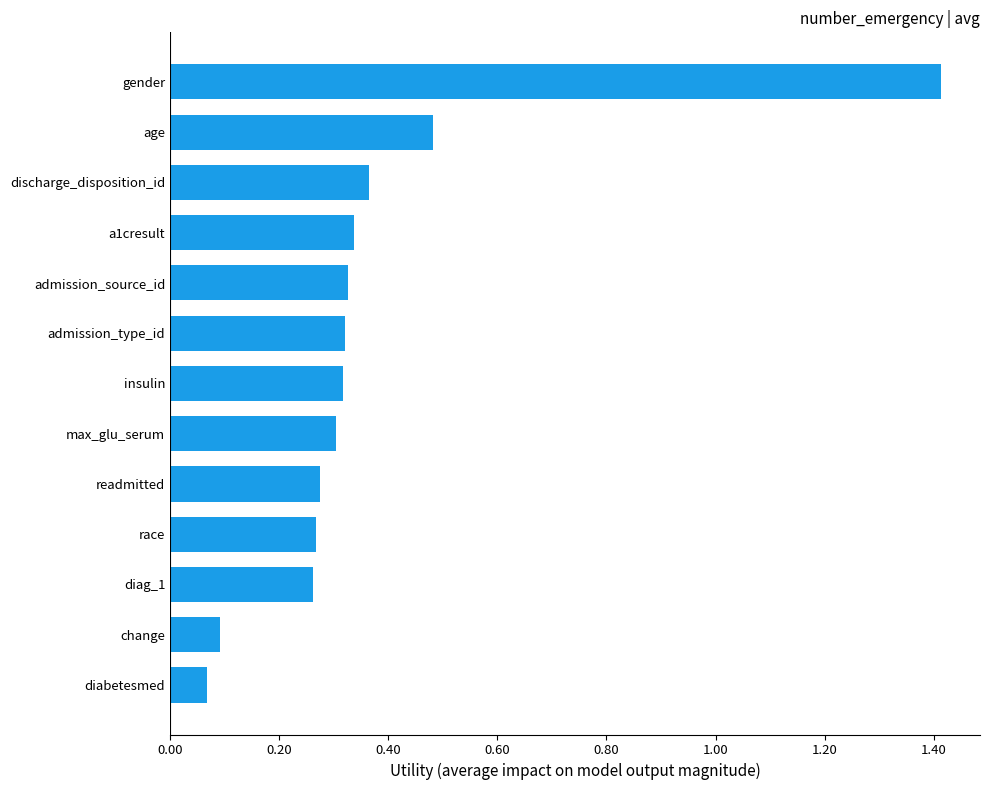

What is the difference between the maximum and second lowest values?

1.3